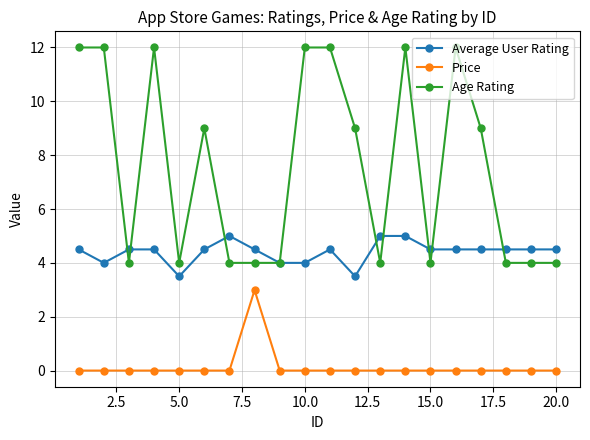

Which series has the largest total across all categories?

Age Rating